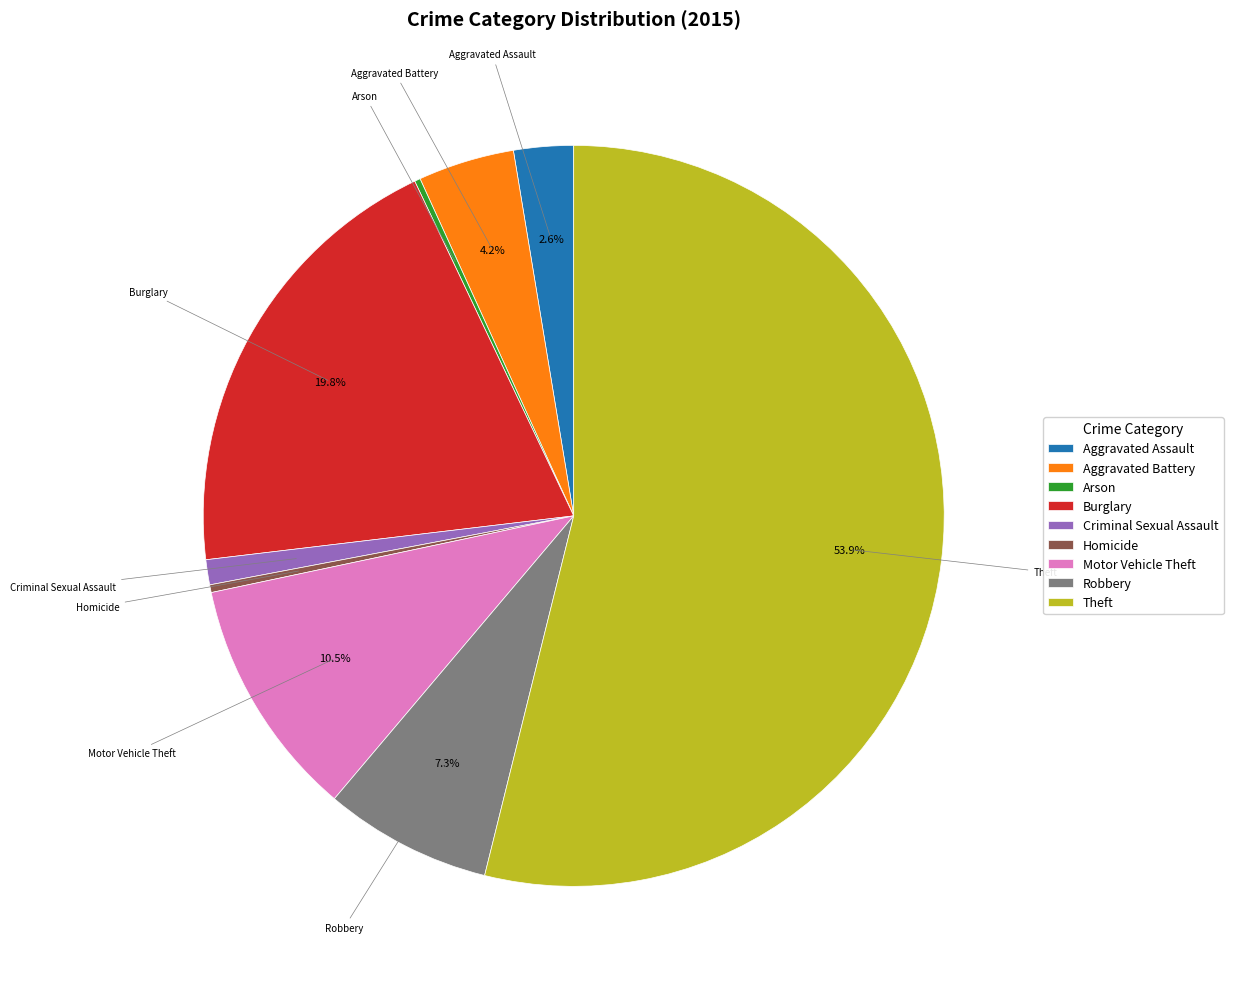

To the nearest percent, what is the average slice percentage?

11%